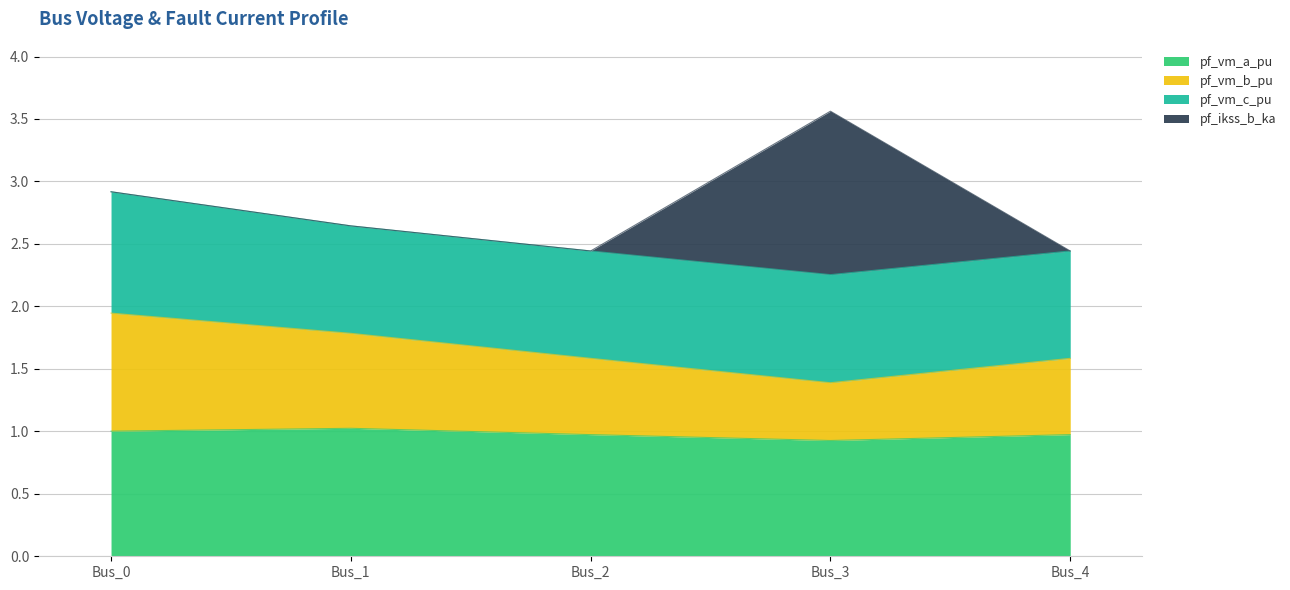

The pf_vm_a_pu series shows 1.4 at Bus_1. True or false?

False